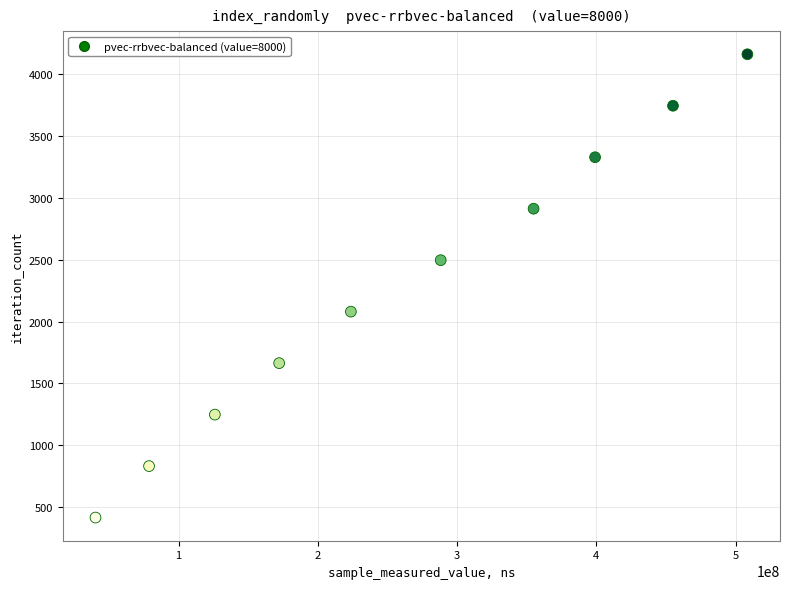

What is the average X value?

264741443